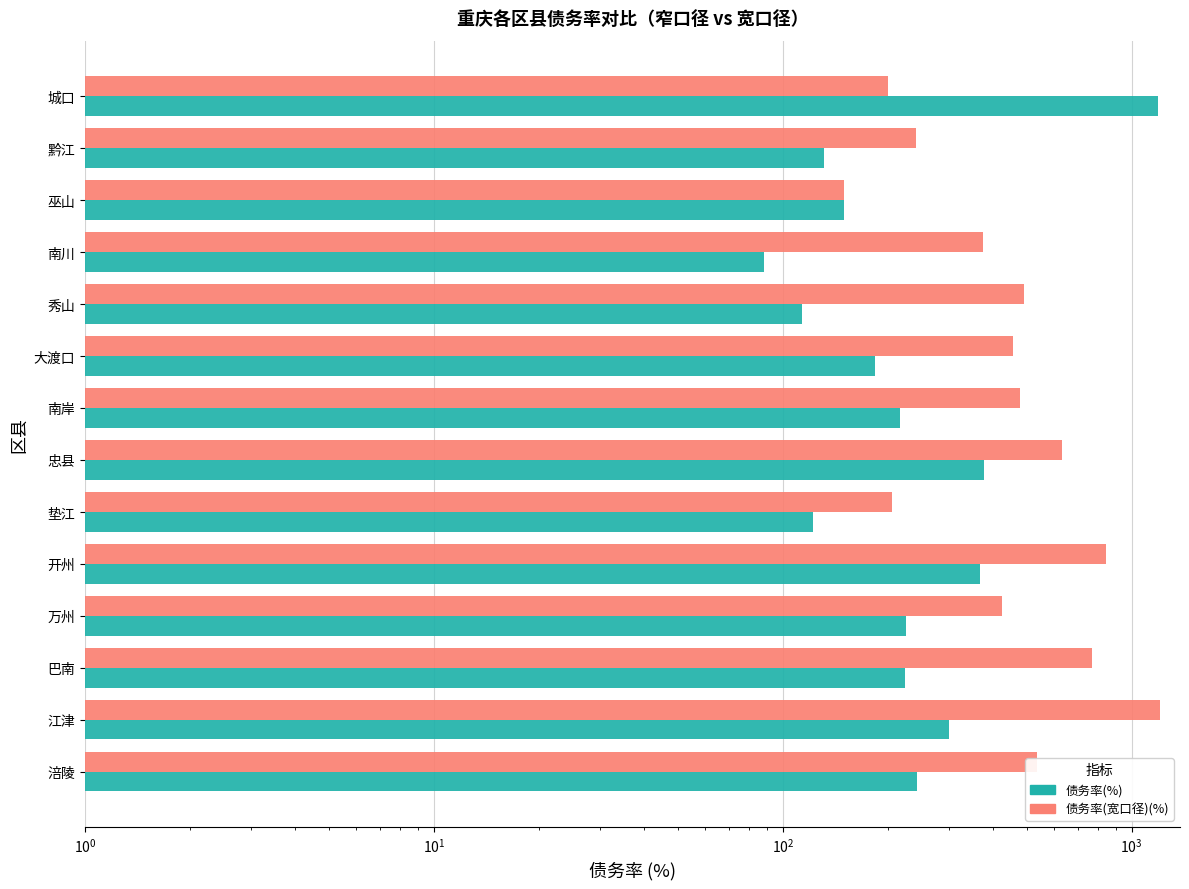

Rank the series by their average value, from lowest to highest.

债务率(%), 债务率(宽口径)(%)